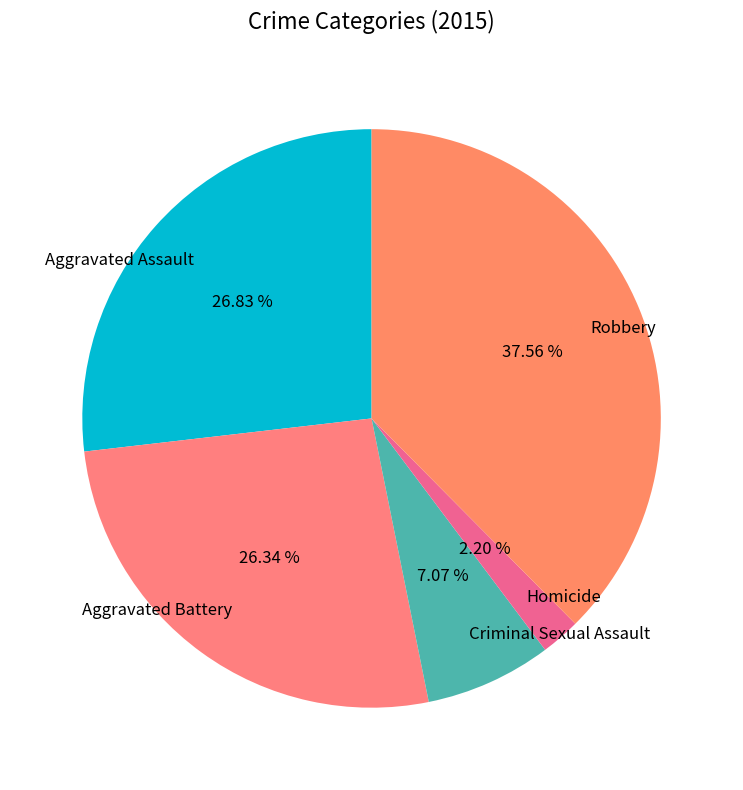

To the nearest percent, what is the difference between the largest and smallest slice percentages?

35%